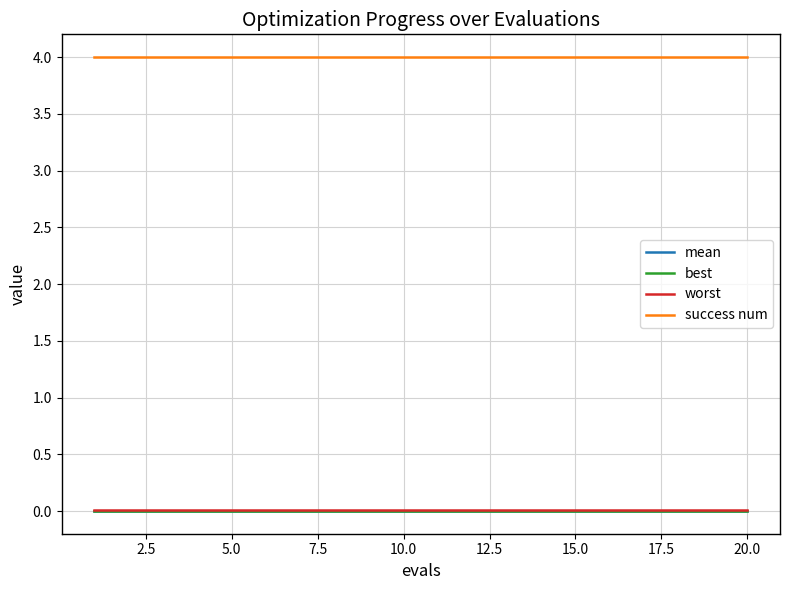

Which series has the largest total across all categories?

success num